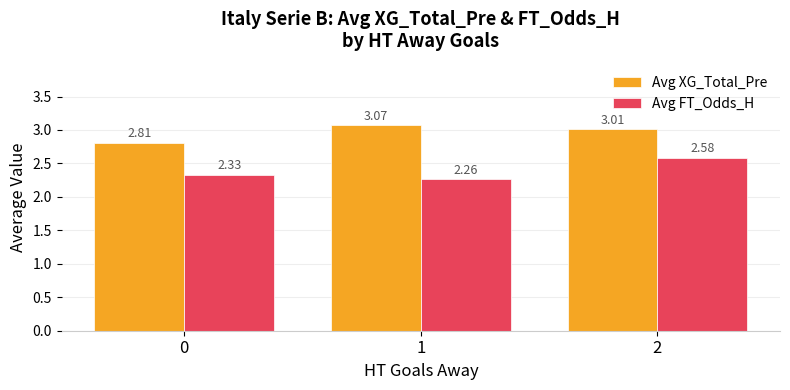

Rank the series by their average value, from highest to lowest.

Avg XG_Total_Pre, Avg FT_Odds_H